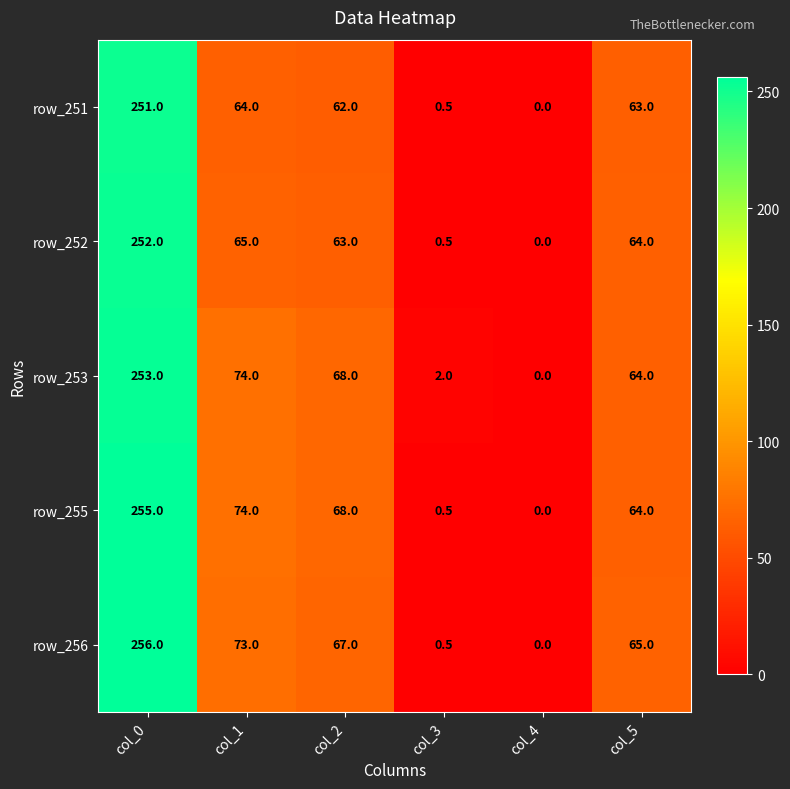

What is the total value across all series at col_3?

4.0